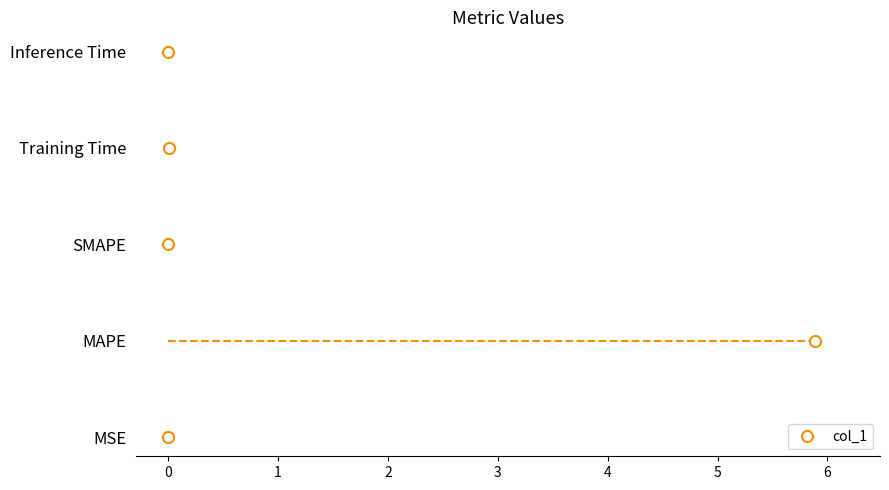

What is the label of the 3rd point from the right?

SMAPE